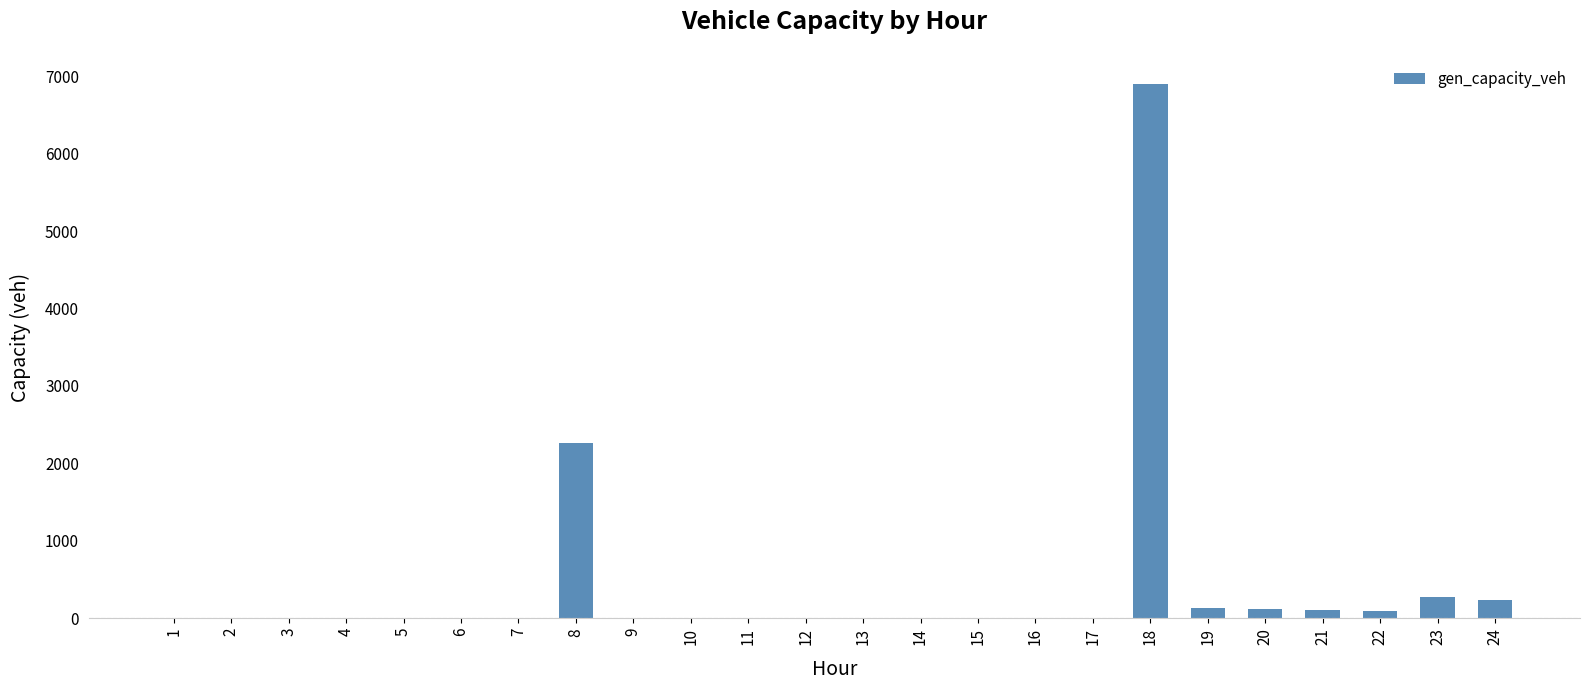

Count the number of values greater than 0.

9